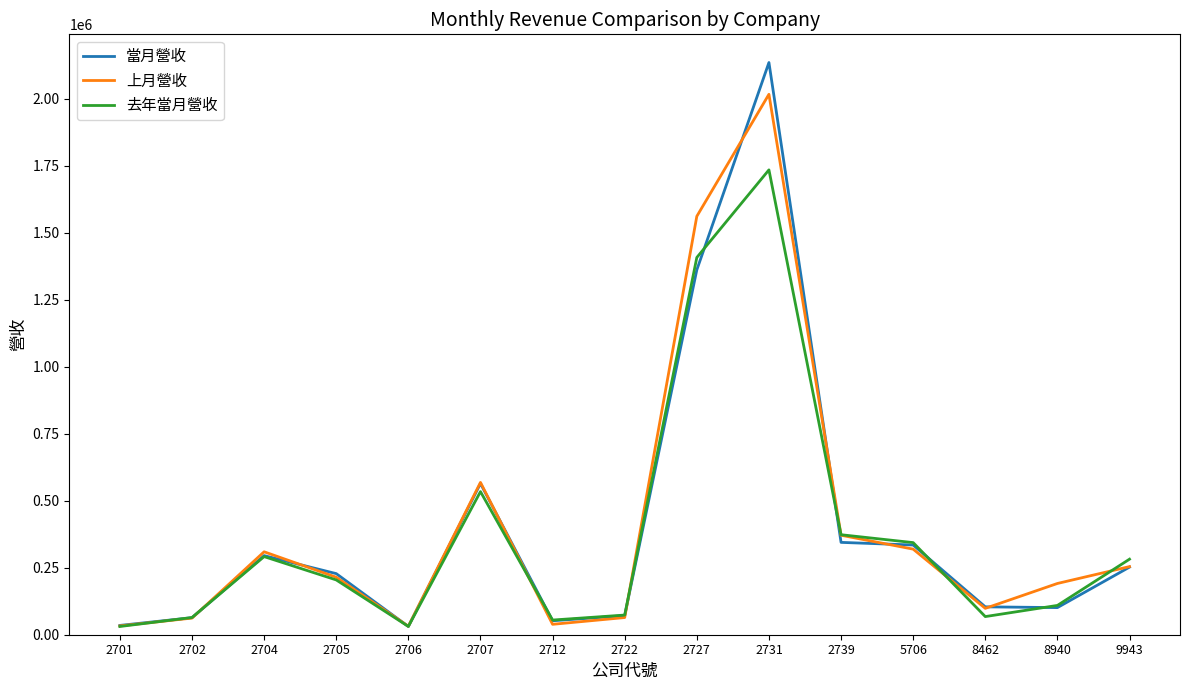

True or false: 當月營收 has a value of 63592 at 2702.

True